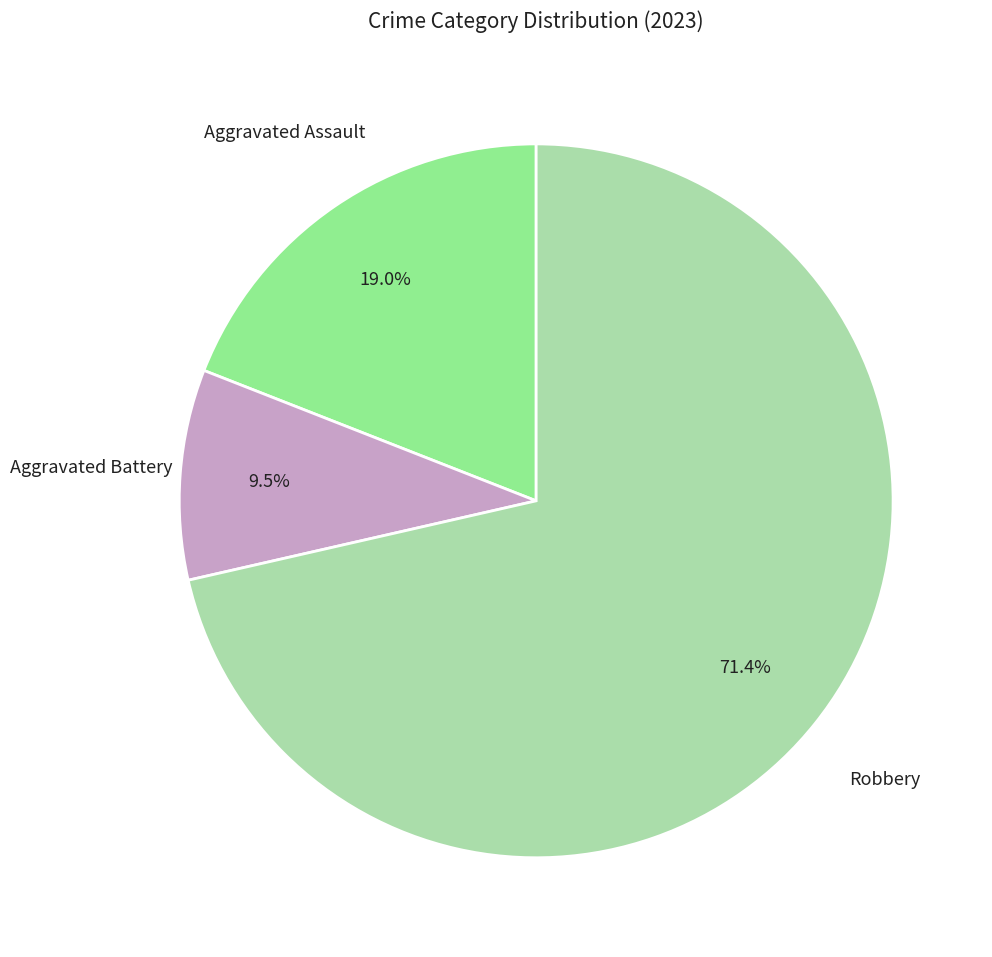

Is there a majority slice in this chart?

Yes